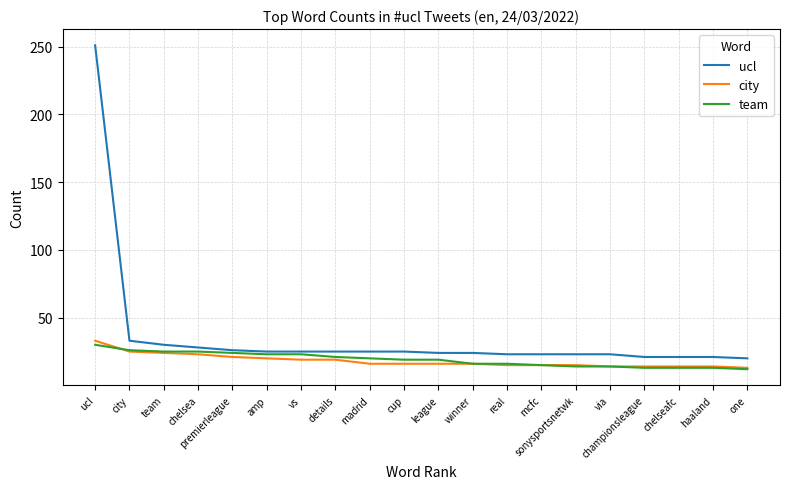

At which category is the sum across all series the highest?

ucl